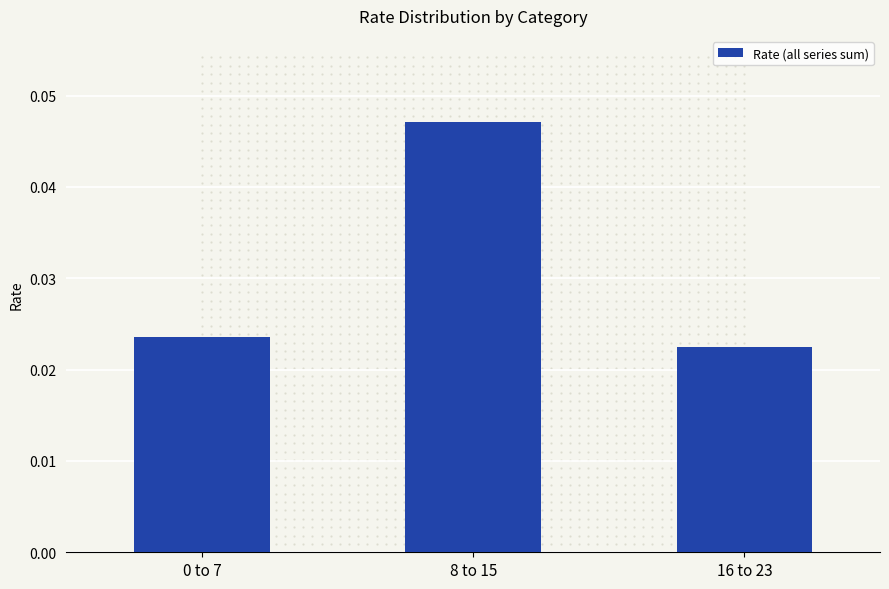

Between 8 to 15 and 0 to 7, which is larger?

8 to 15